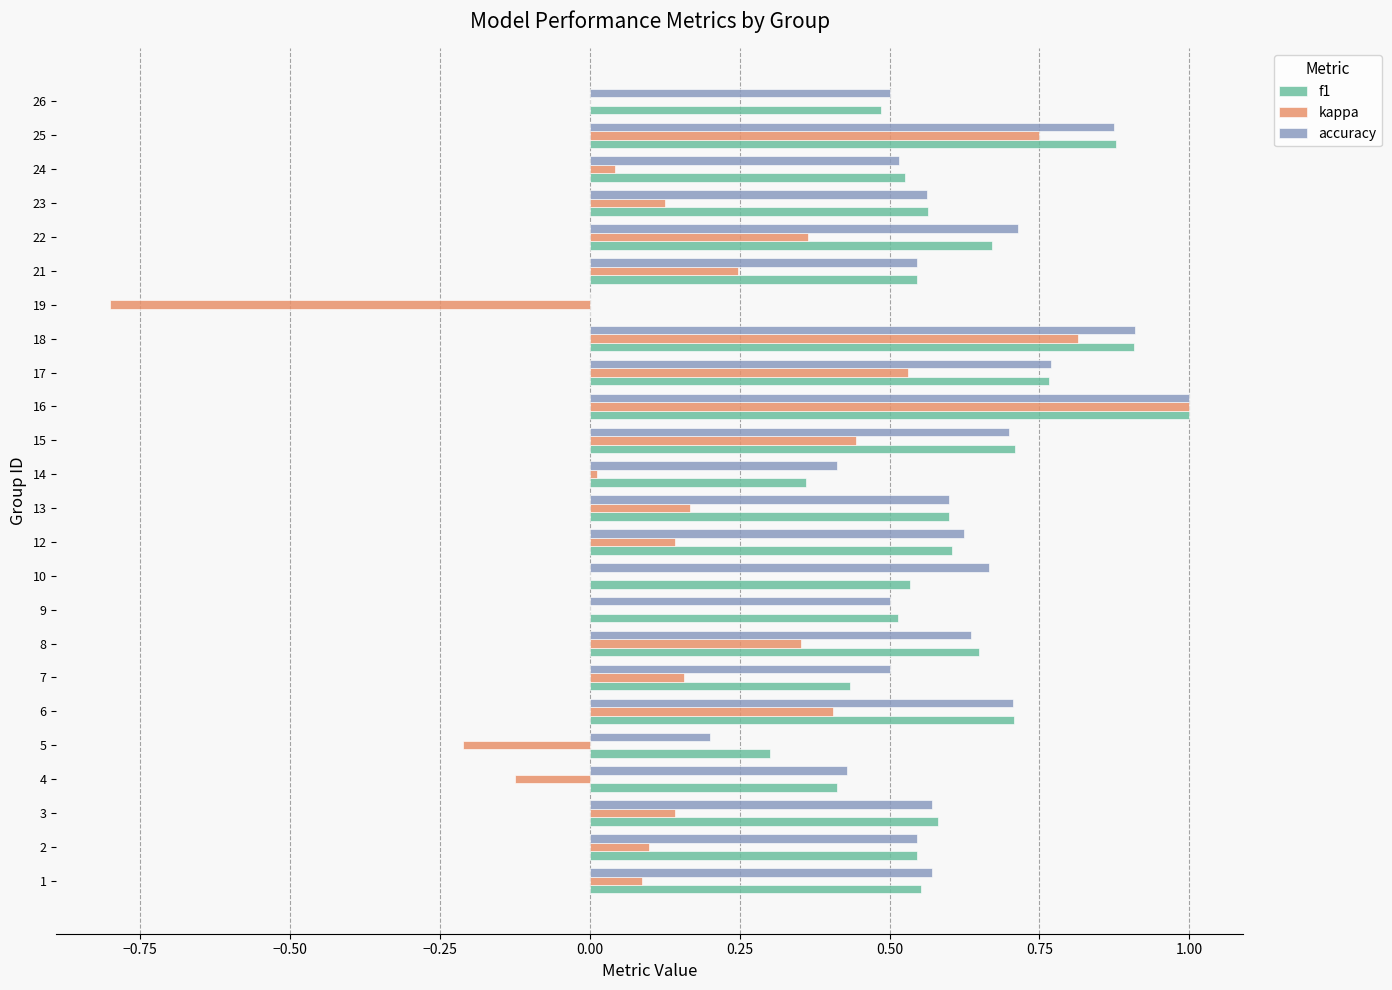

At which category does the chart reach its peak across all series?

16